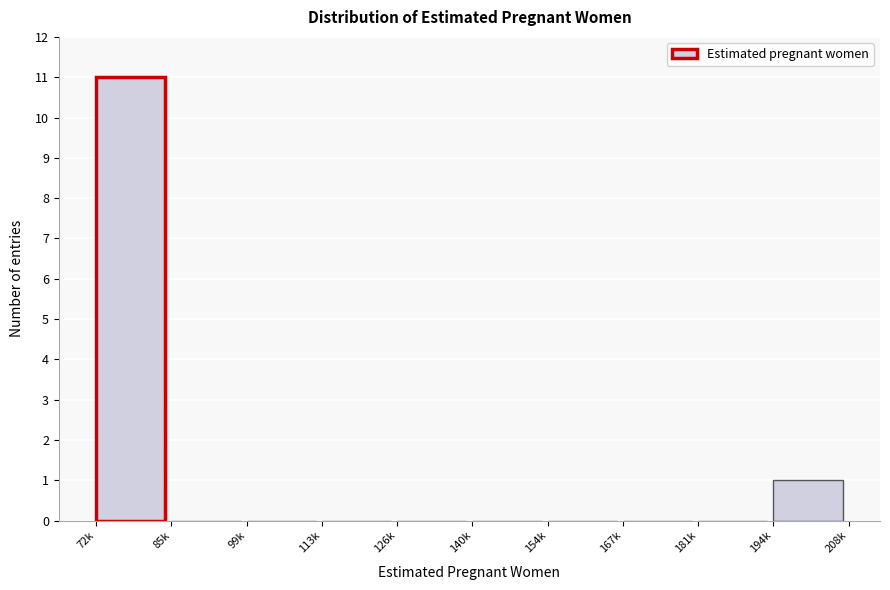

Reading left to right, extract all data points from this chart.

72k=11	85k=0	99k=0	113k=0	126k=0	140k=0	154k=0	167k=0	181k=0	194k=1